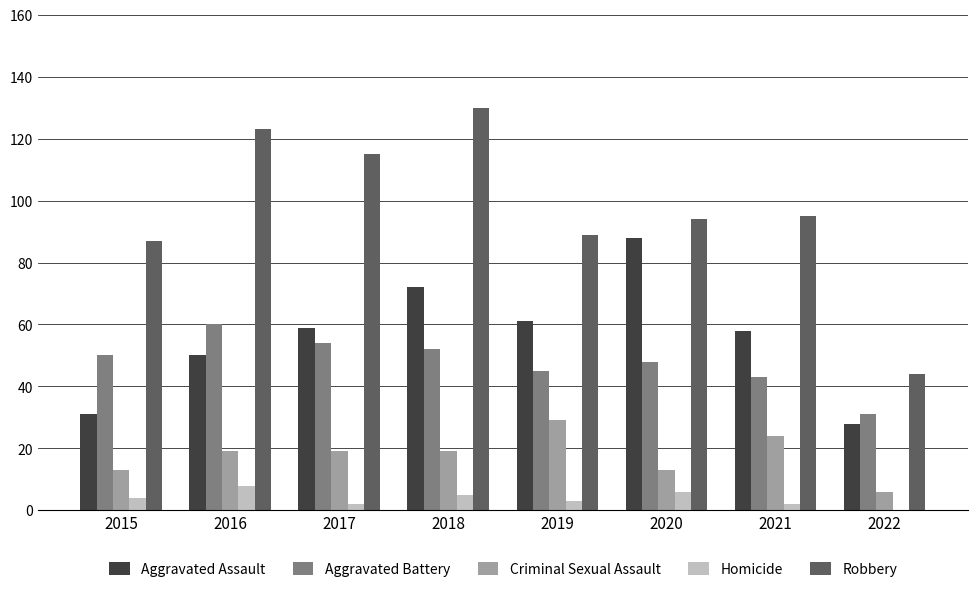

Is it true that Aggravated Assault equals 46 at 2015?

False